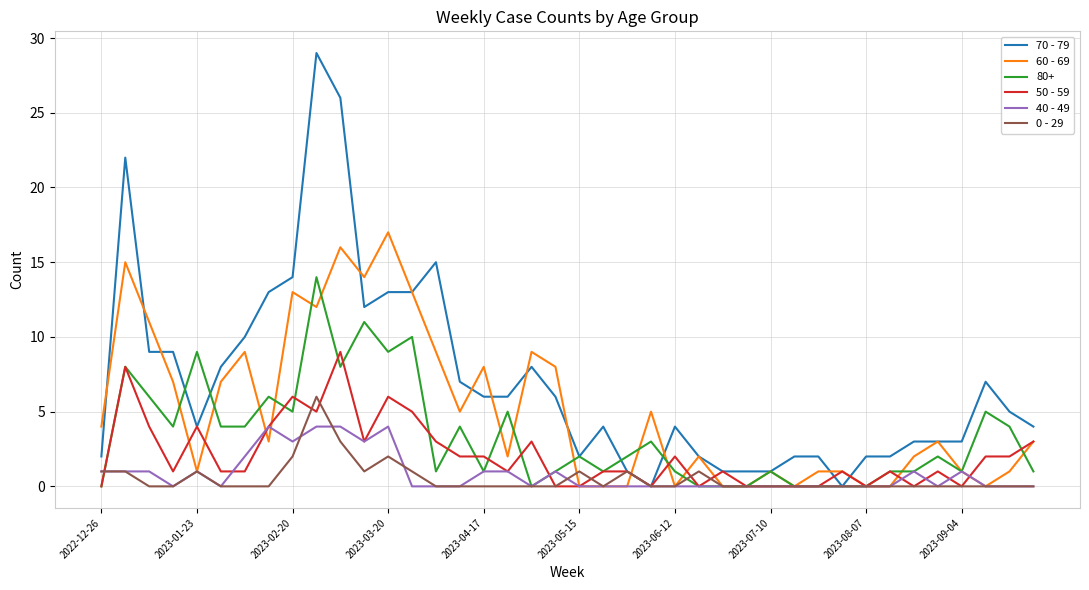

List the series in order of their peak value, lowest first.

40 - 49, 0 - 29, 50 - 59, 80+, 60 - 69, 70 - 79